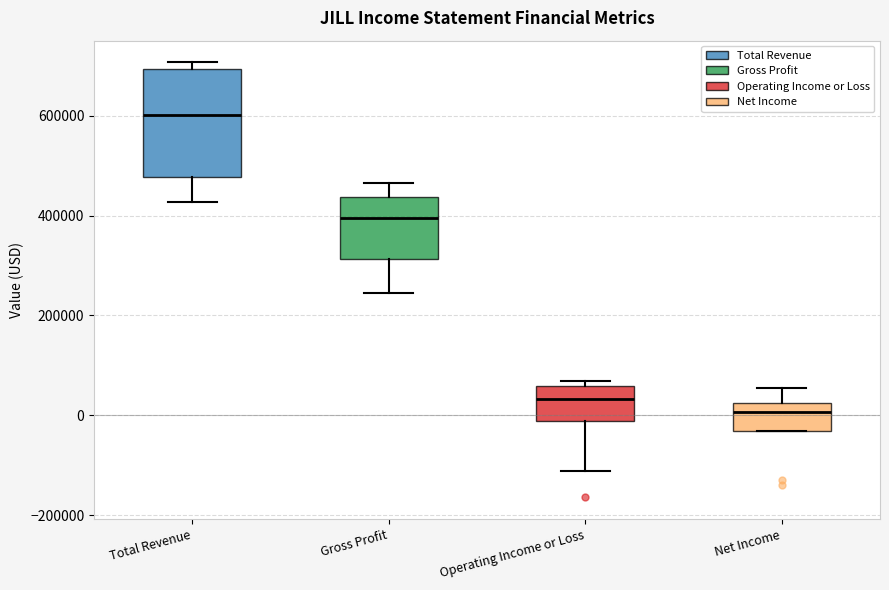

Comparing the boxes themselves (not the whiskers), which one is the tallest?

Total Revenue